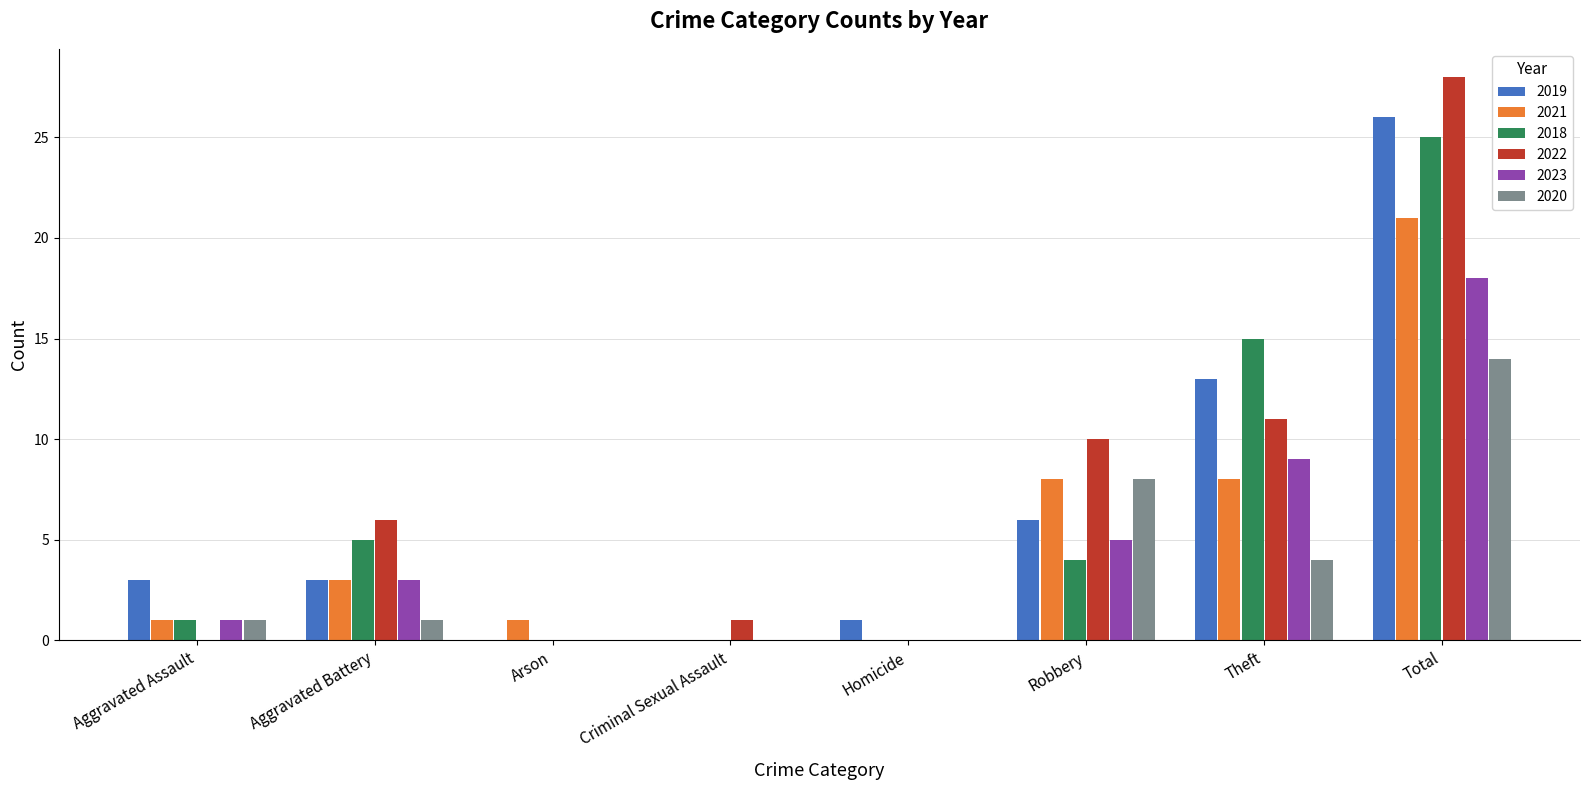

How many groups of bars are there?

8